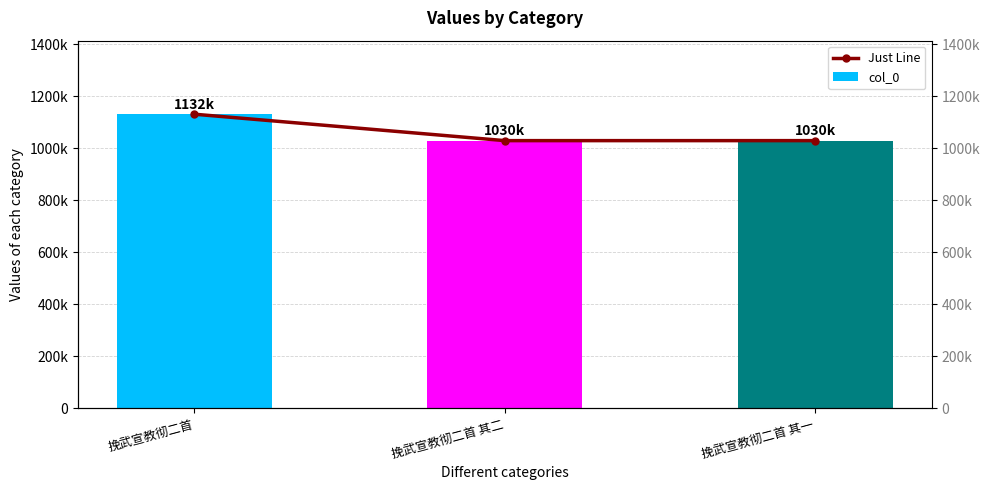

Between 挽武宣教彻二首 其二 and 挽武宣教彻二首 其一, which series saw the biggest shift?

col_0